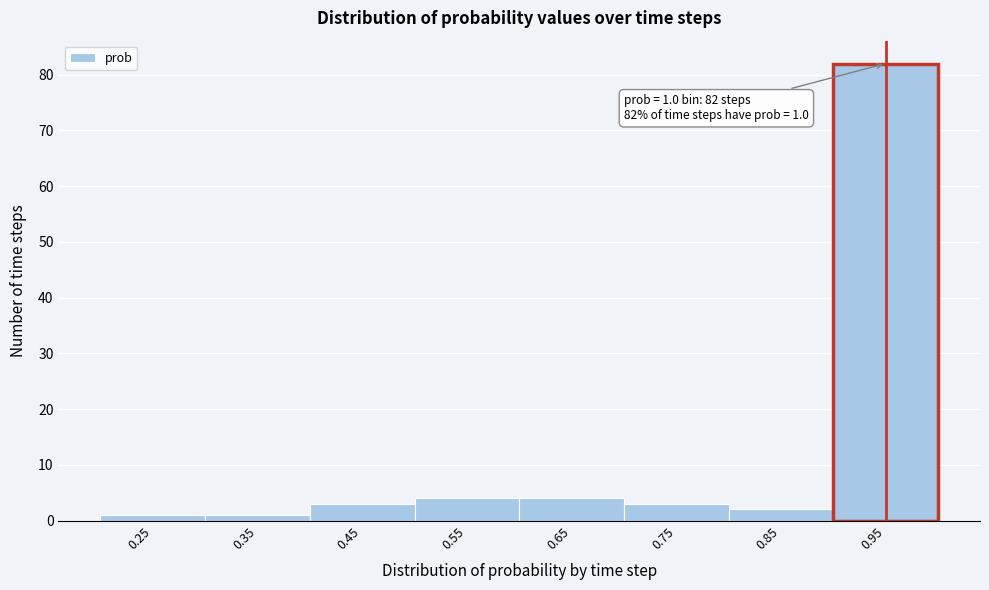

Reading right to left, what are all the values shown in this chart?

82	2	3	4	4	3	1	1